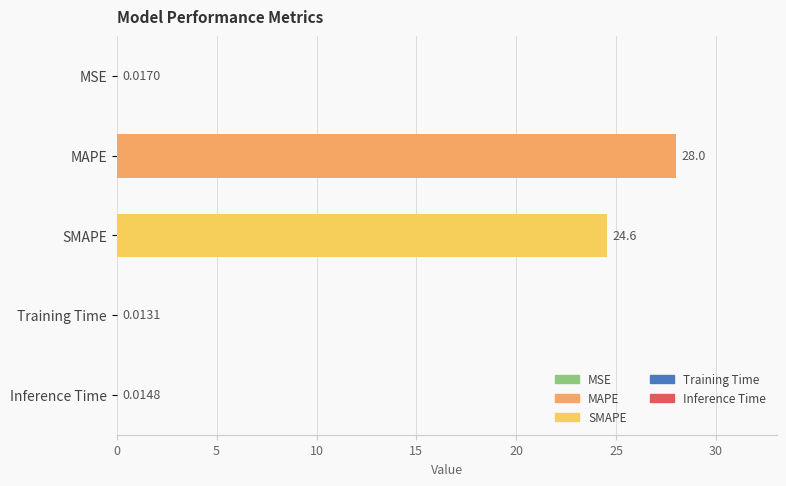

Where is the data nearest to the value 14?

SMAPE